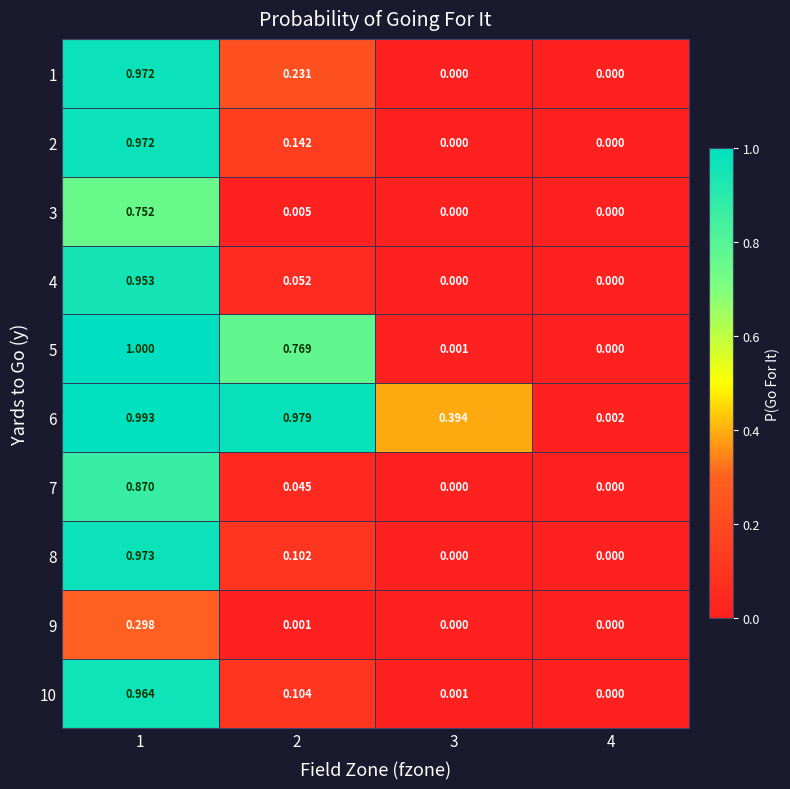

Is the value of 7 at 2 greater than the value of 10 at 4?

Yes